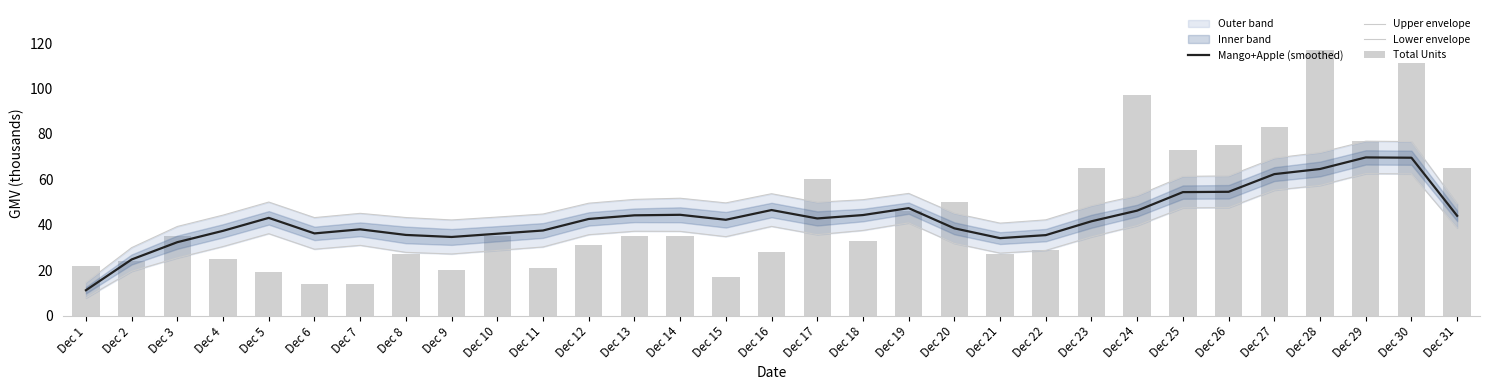

List the series in order of their peak value, highest first.

Total Units, Upper envelope, Mango+Apple (smoothed), Lower envelope